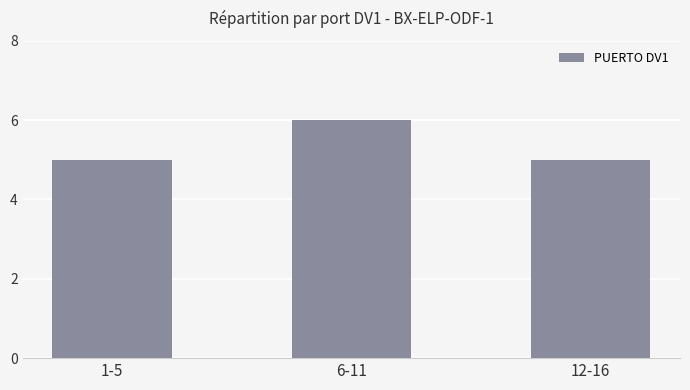

Between 1-5 and 6-11, which is larger?

6-11